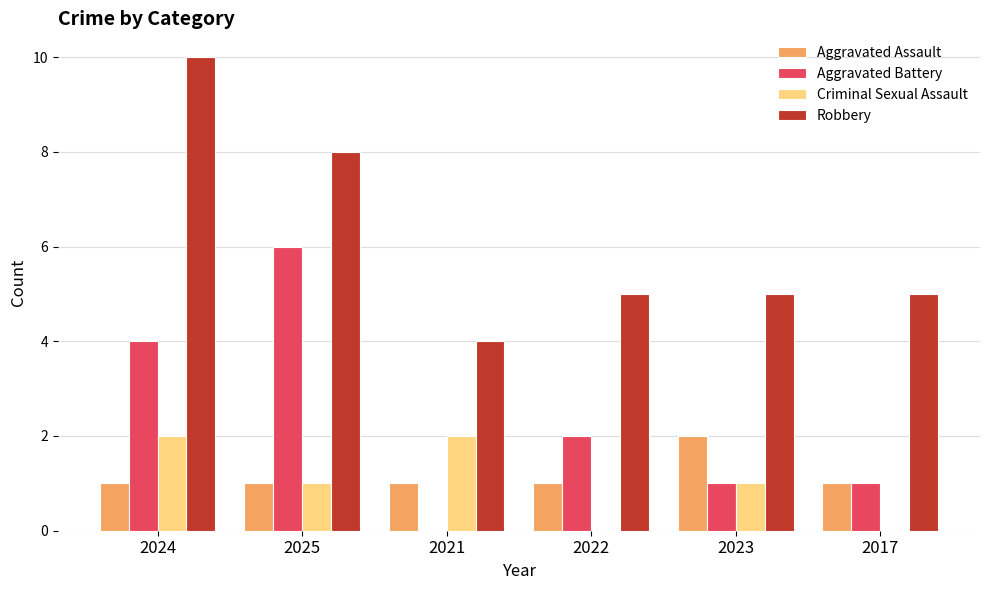

What is the spread (max minus min) of values at 2021?

4